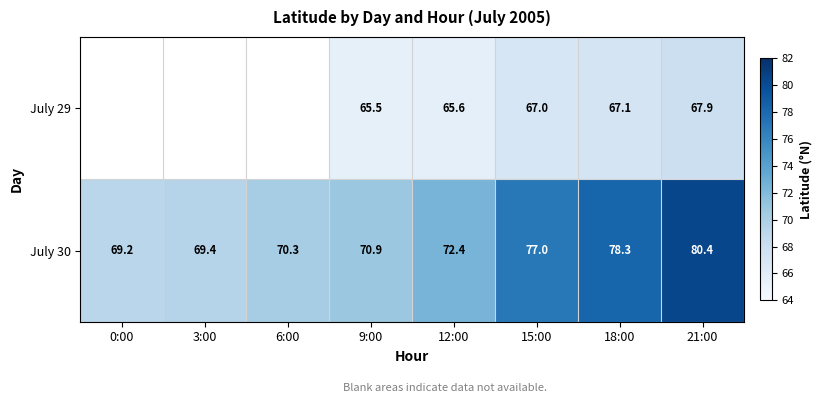

Rank the series at 15:00 from highest to lowest value.

July 30, July 29